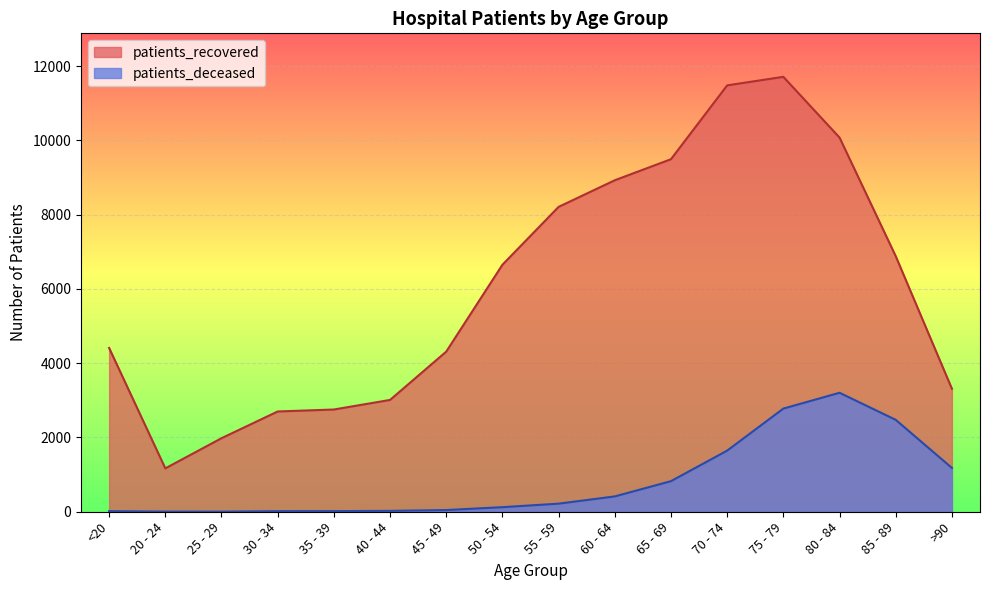

Between <20 and 50 - 54, which series saw the biggest shift?

patients_recovered